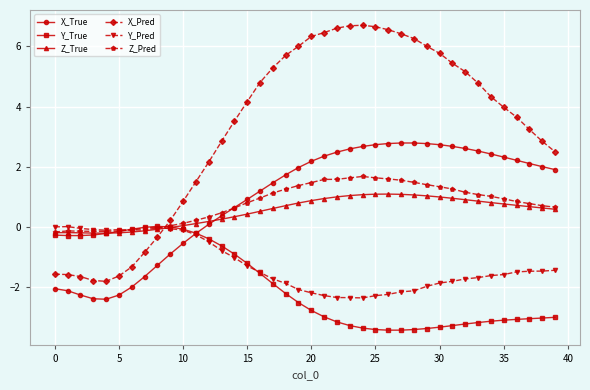

How many intersections are there between Z_True and X_Pred?

1